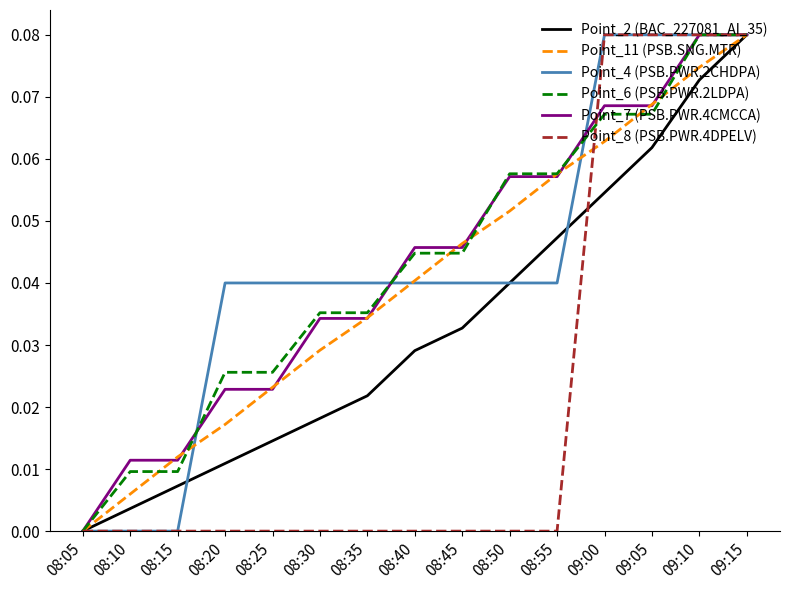

What is the total value across all series at 09:15?

0.5